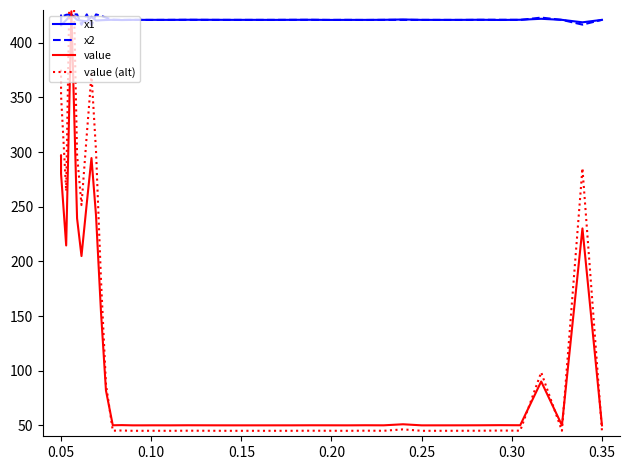

What is the highest value of the x1 series?

426.0